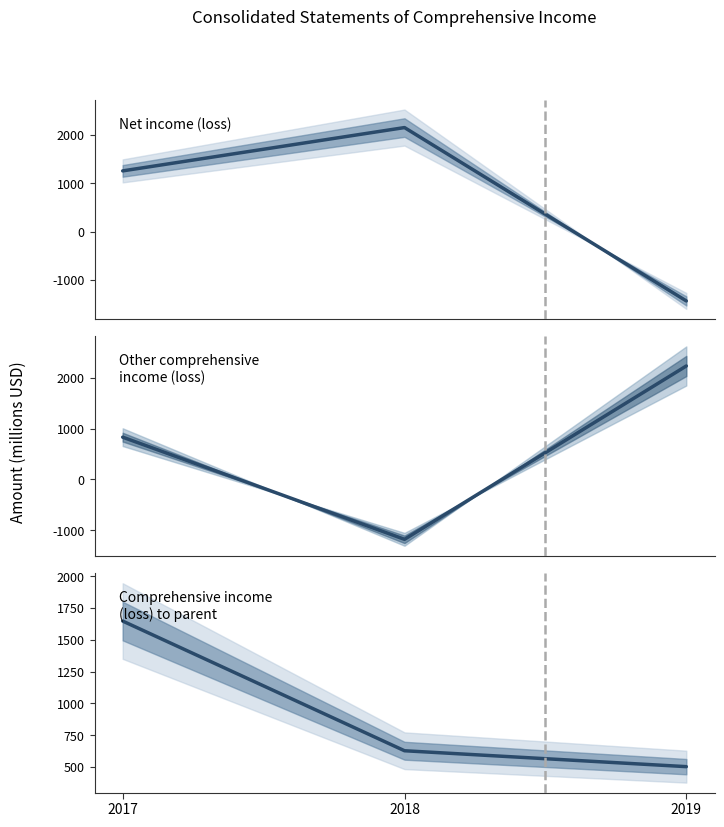

Which has a higher value, 2018 or 2017?

2018